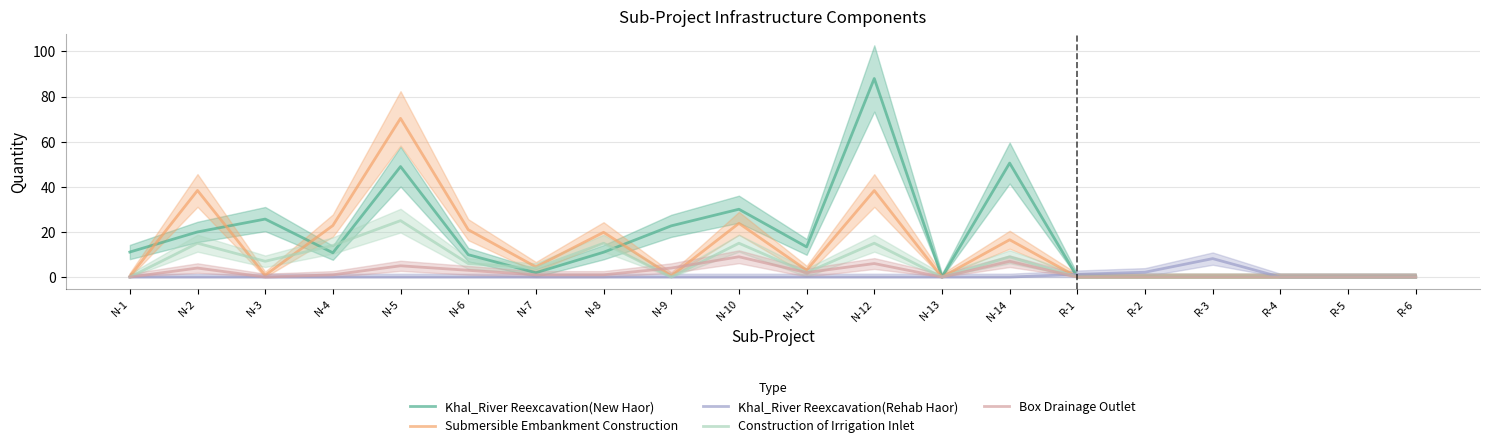

What position from the right is N-11?

10